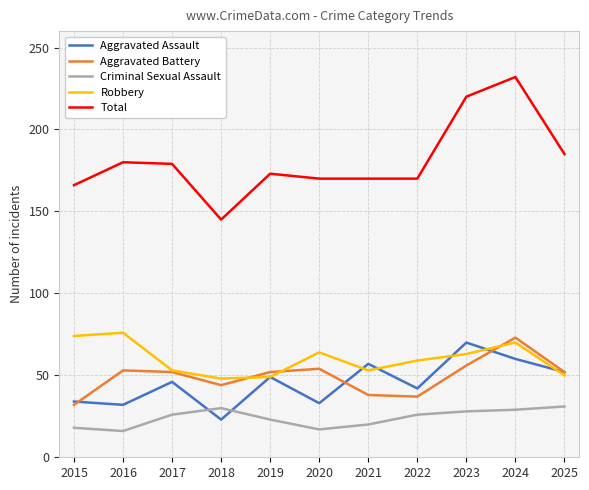

How many lines are shown in the chart?

5